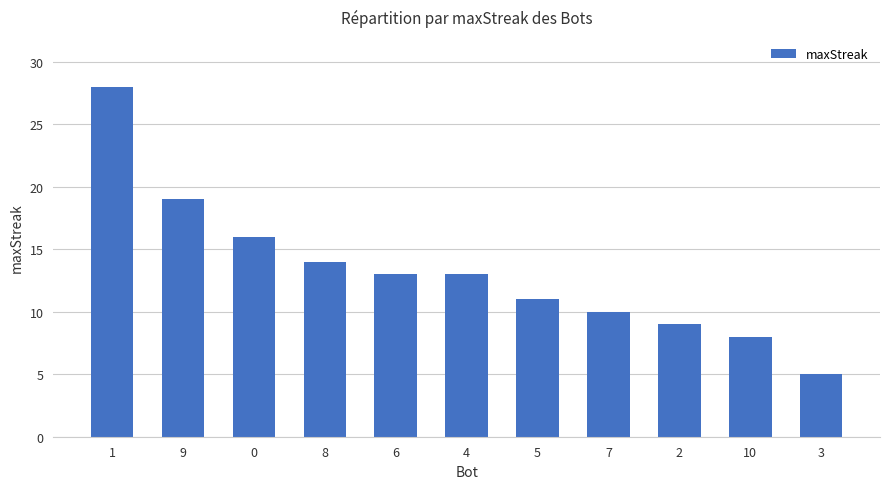

Between 4 and 10, which is larger?

4